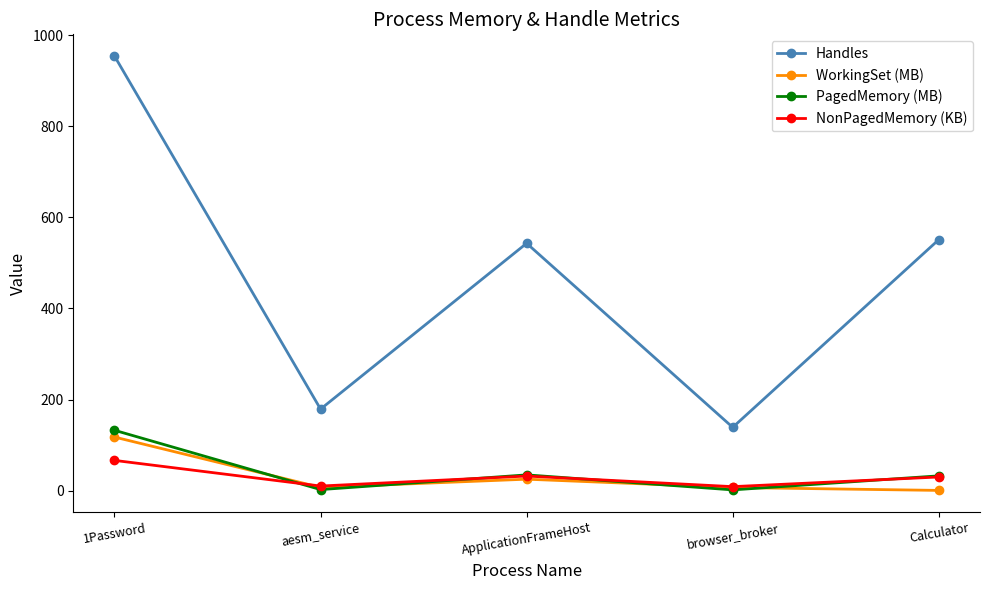

What is the minimum value for Handles?

139.0